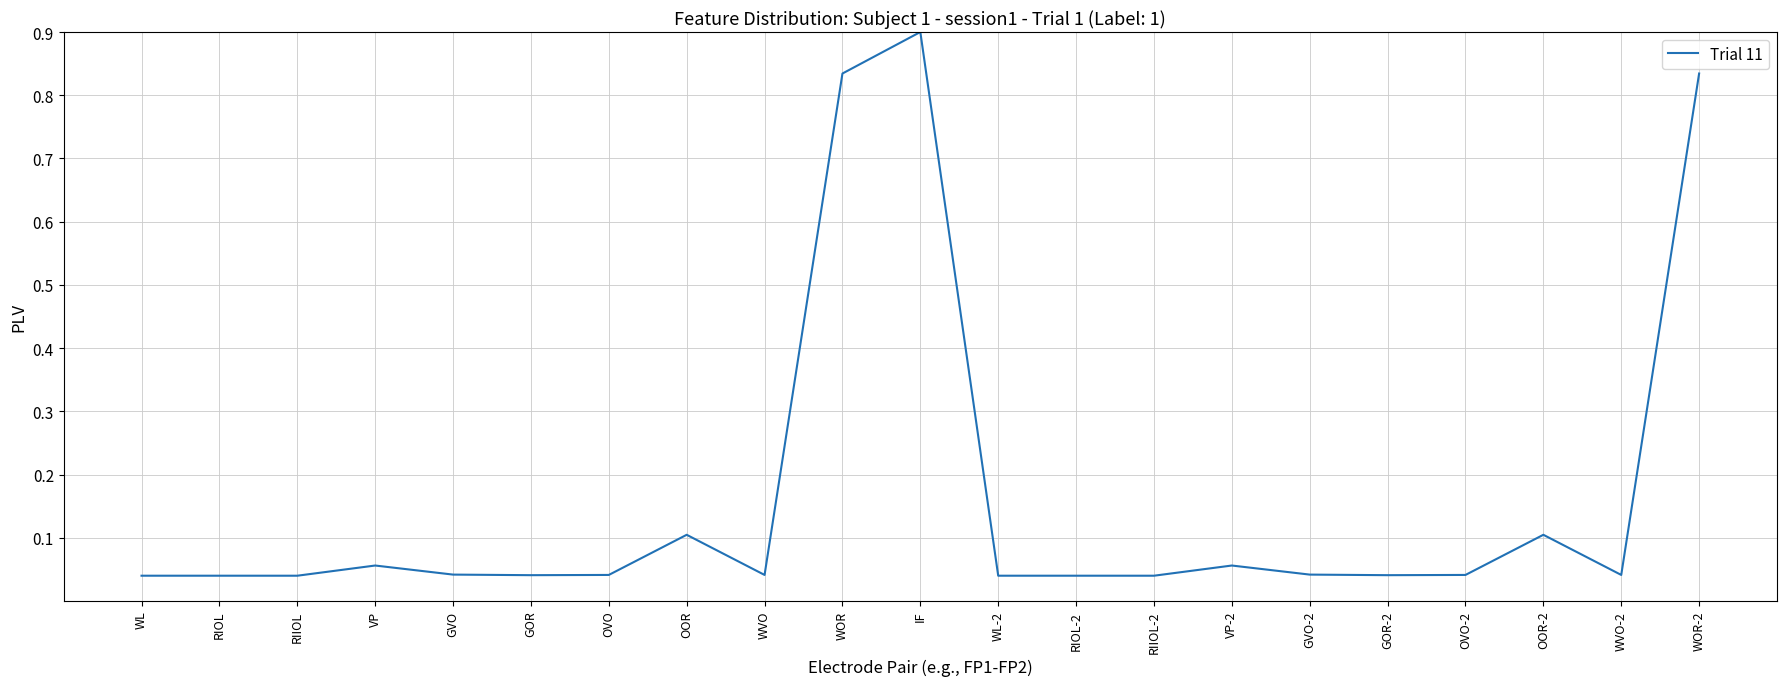

What is the sum of all values?

3.5